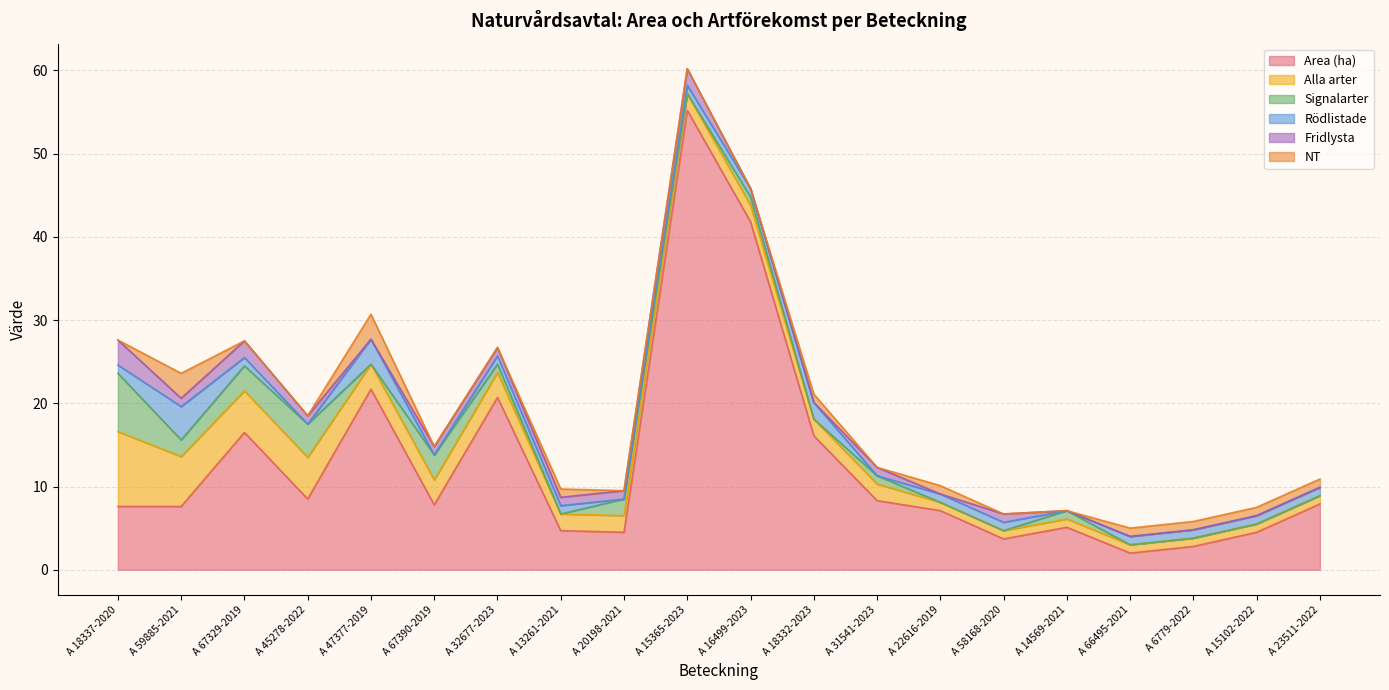

What is the label of the 11th point from the left?

A 16499-2023